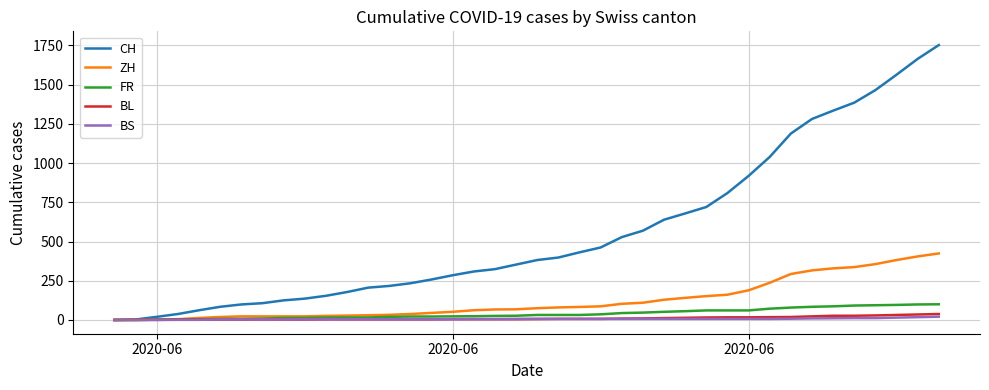

Which series has the largest range (max minus min)?

CH